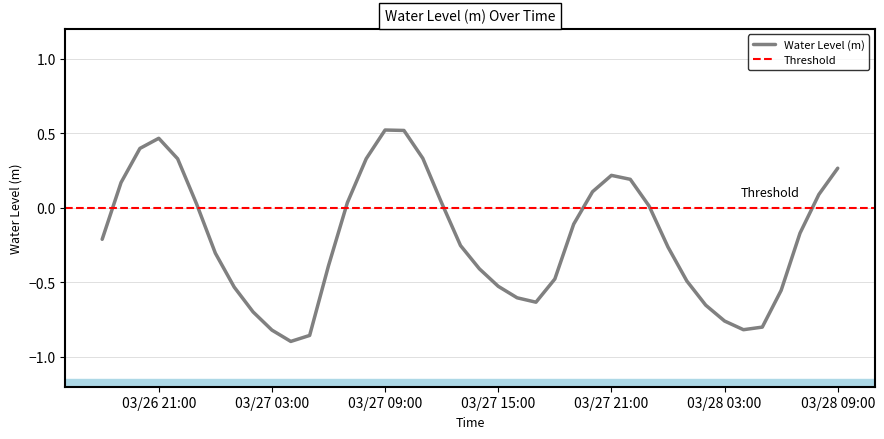

What is the change in value from 2023-03-28 07:00:00 to 2023-03-28 08:00:00?

+0.3